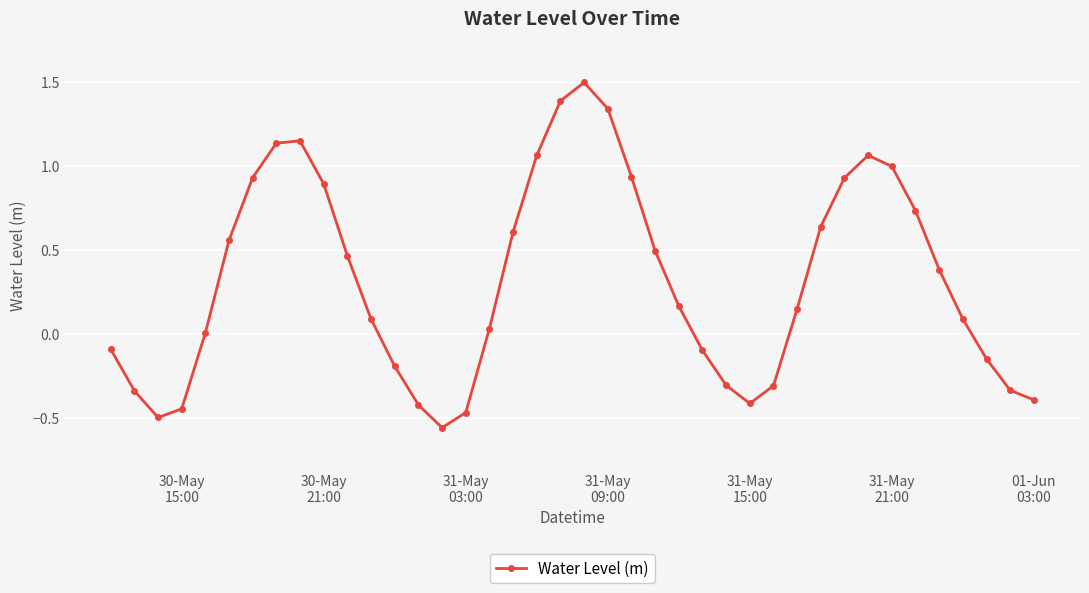

What is the maximum value shown in the chart?

1.5